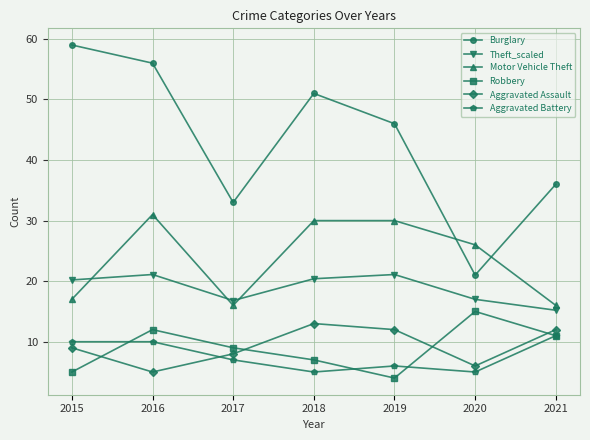

List the series in order of their peak value, lowest first.

Aggravated Battery, Aggravated Assault, Robbery, Theft_scaled, Motor Vehicle Theft, Burglary